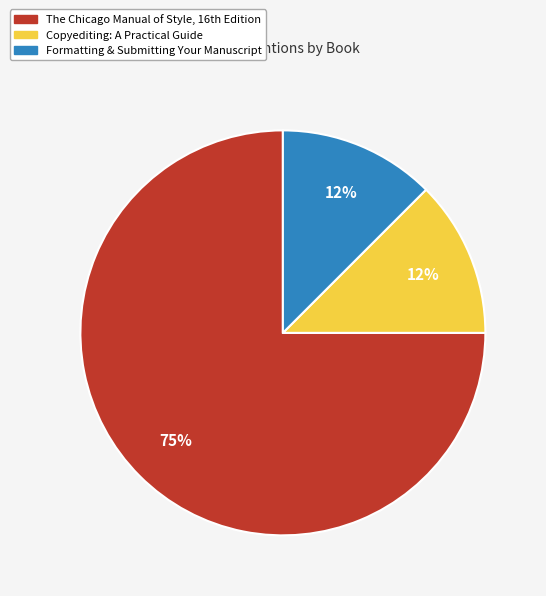

How many slices are in this pie chart?

3